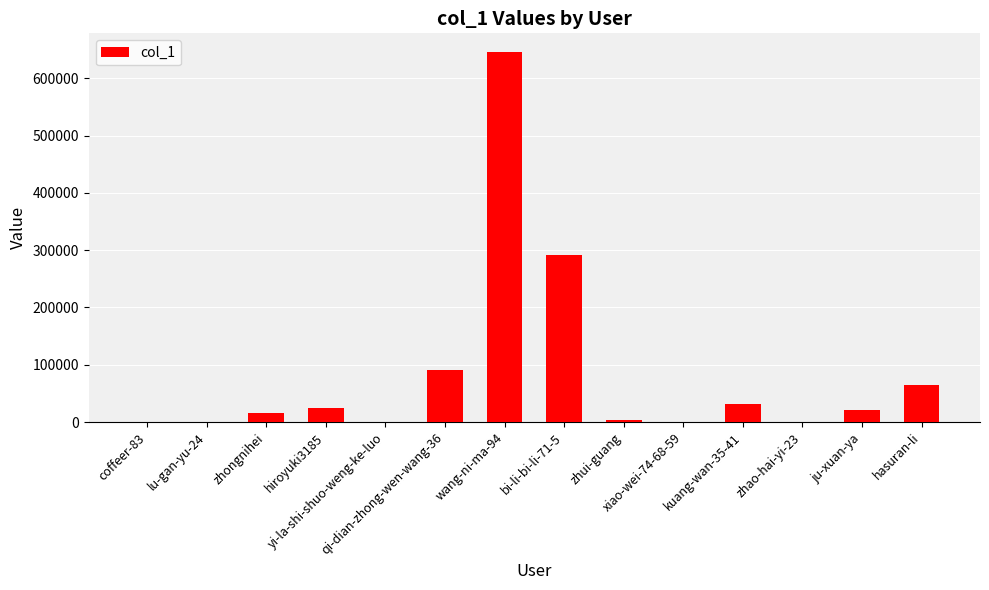

What is the sum of all values?

1188596